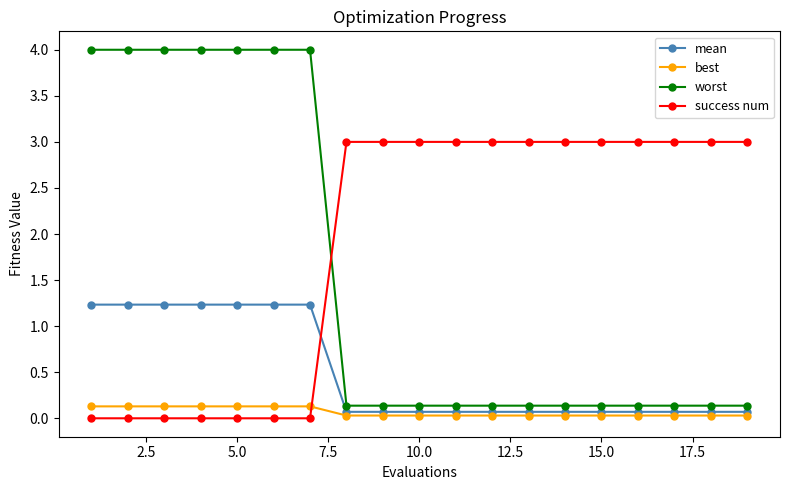

Does the chart have visible grid lines?

No